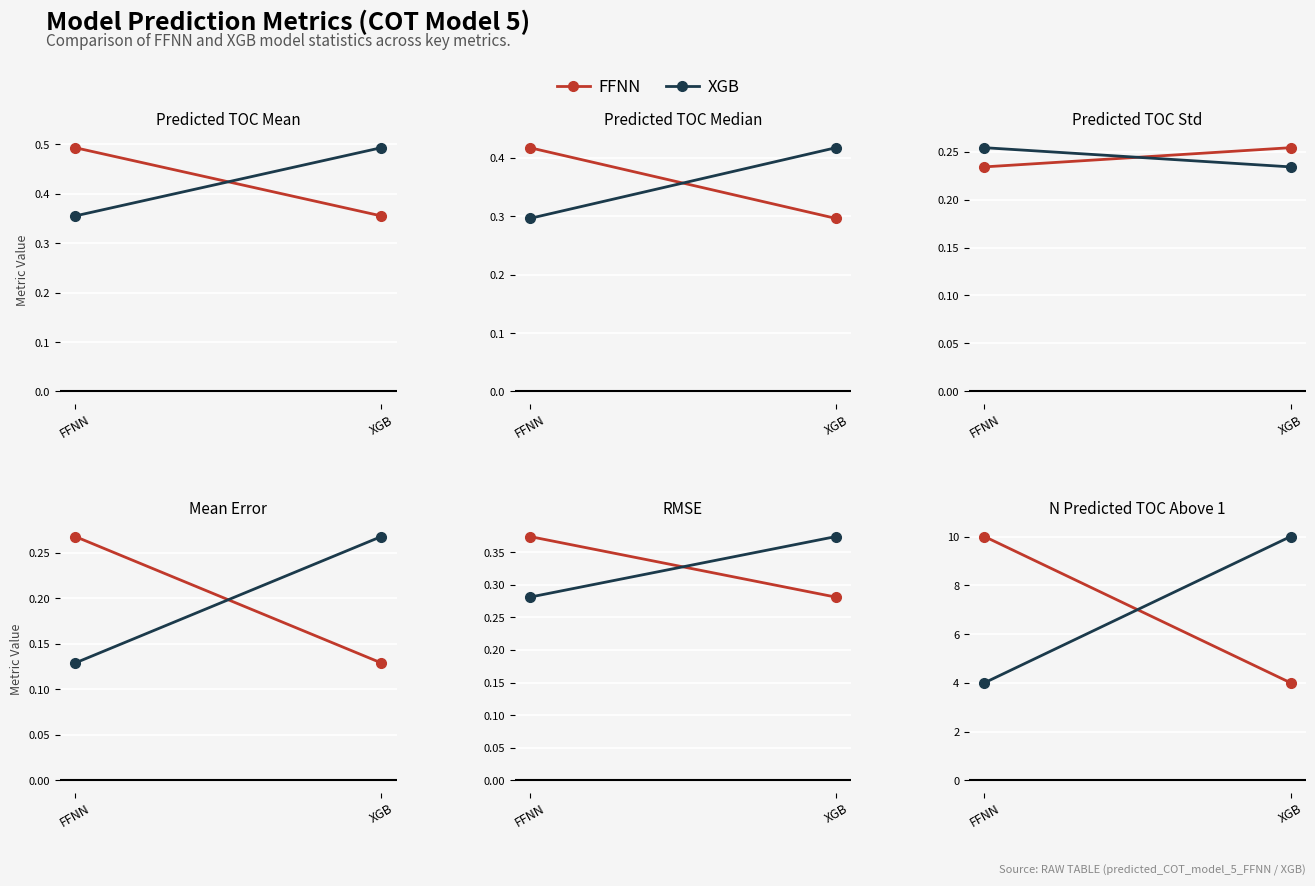

List the labels in order of XGB value, smallest first.

FFNN, XGB